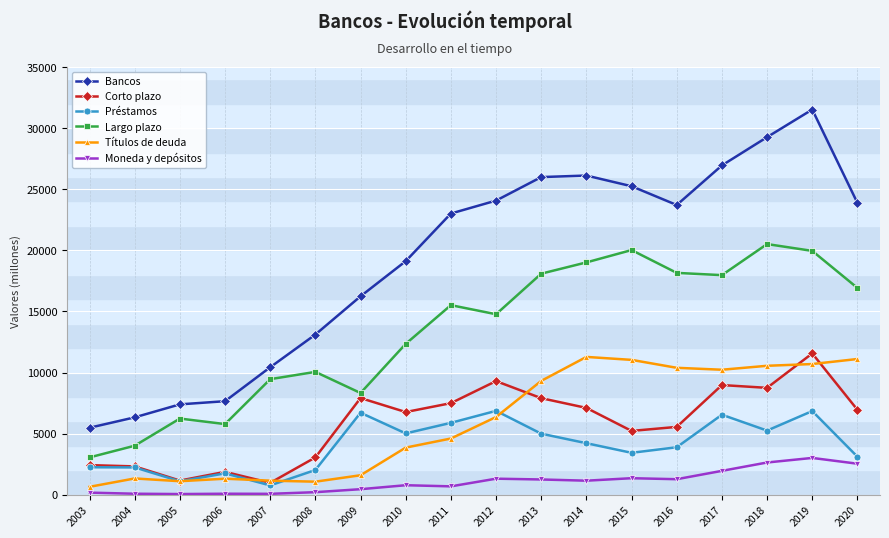

What is the sum of all Corto plazo values?

105321